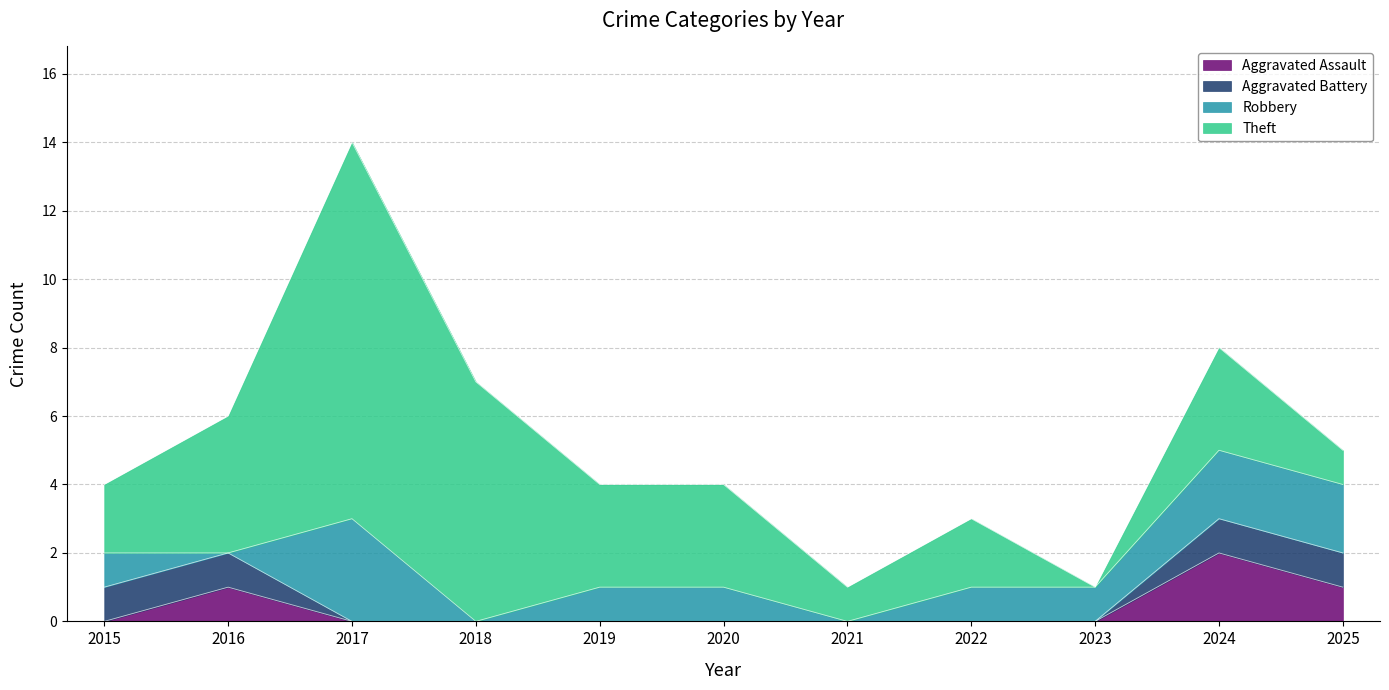

What is the value of the Theft point at the 6th from the left?

3